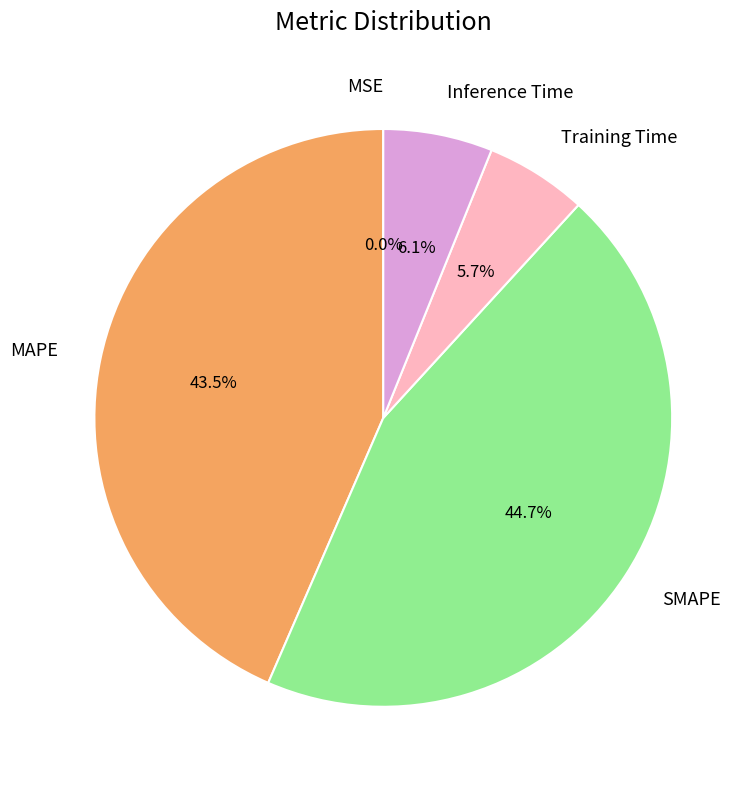

Is there a majority slice in this chart?

No